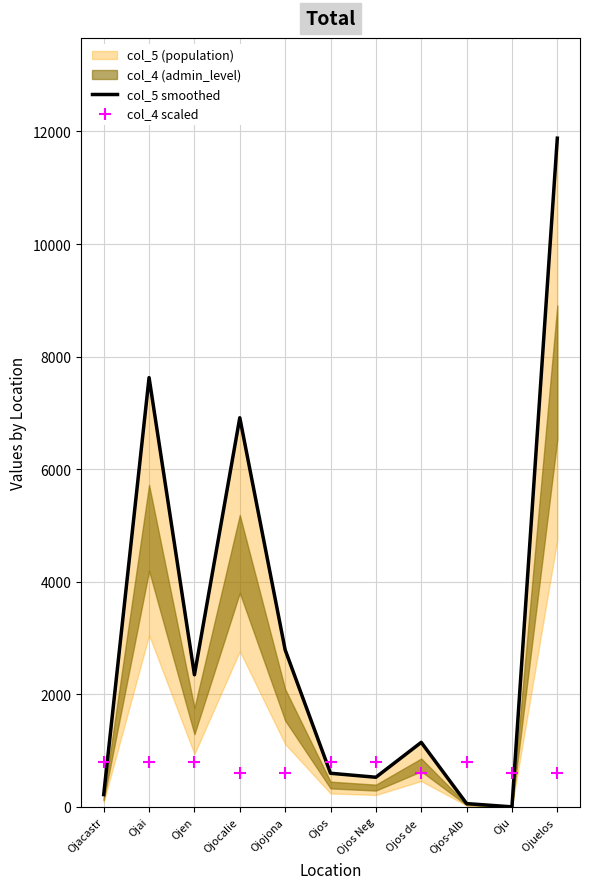

At how many categories does at least one series exceed 11589?

1